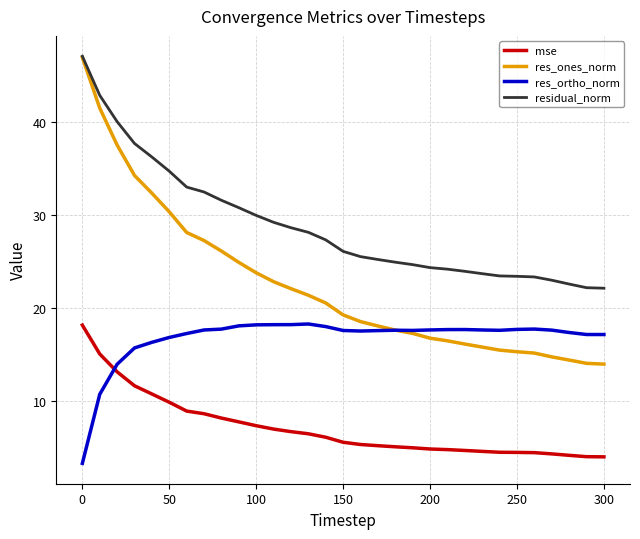

Is this an area chart (filled region under the line)?

No